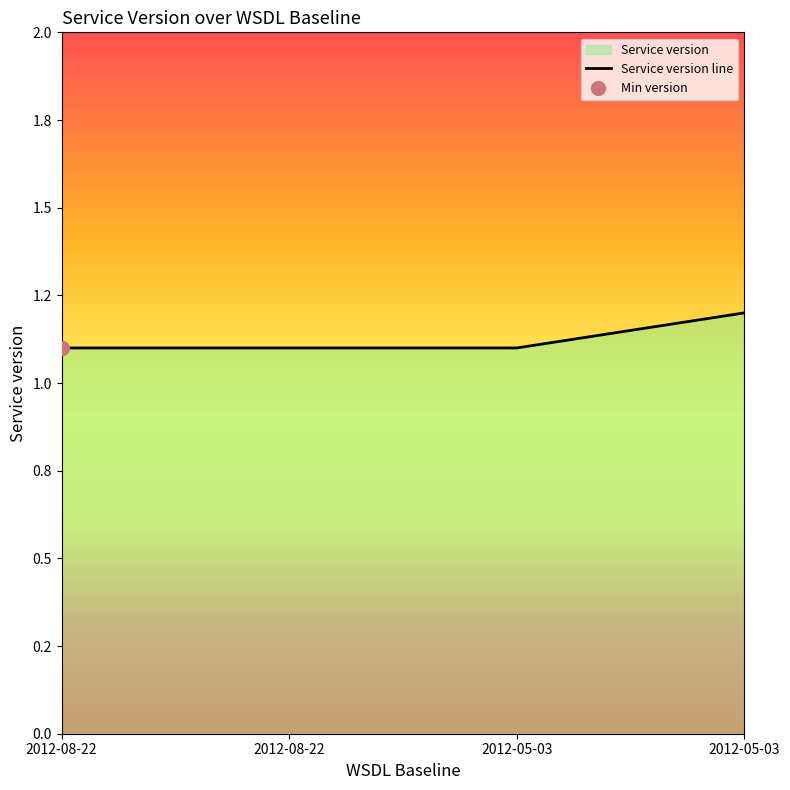

How many lines are shown in the chart?

1